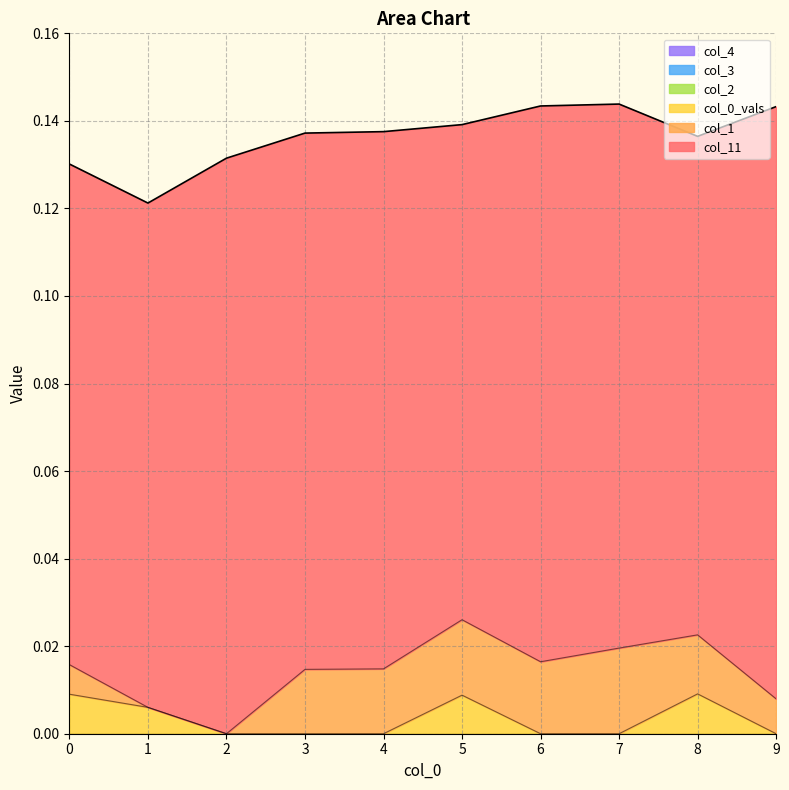

At which category does col_1 reach its first local peak?

5